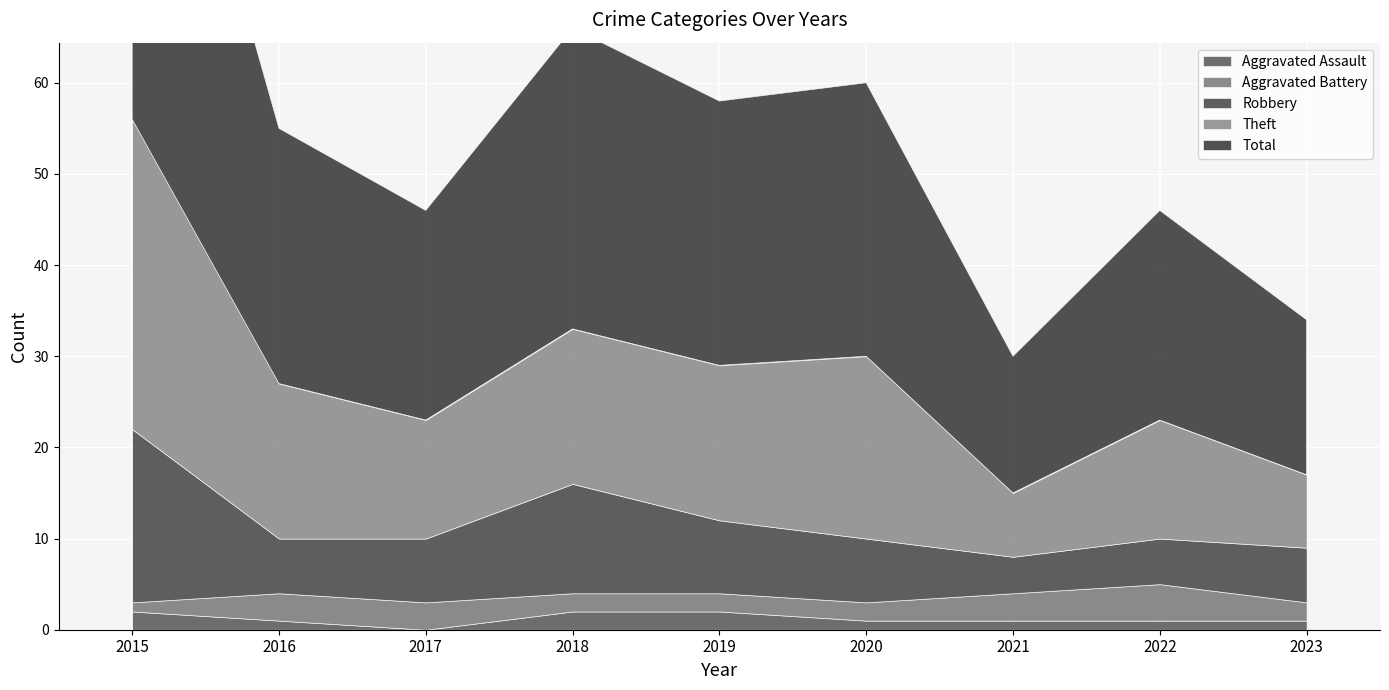

How many lines are shown in the chart?

5